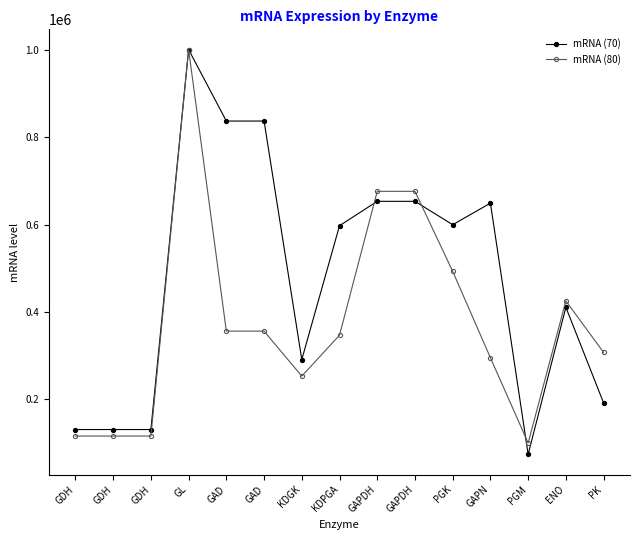

What is the average value of the mRNA (70) series?

479159.5